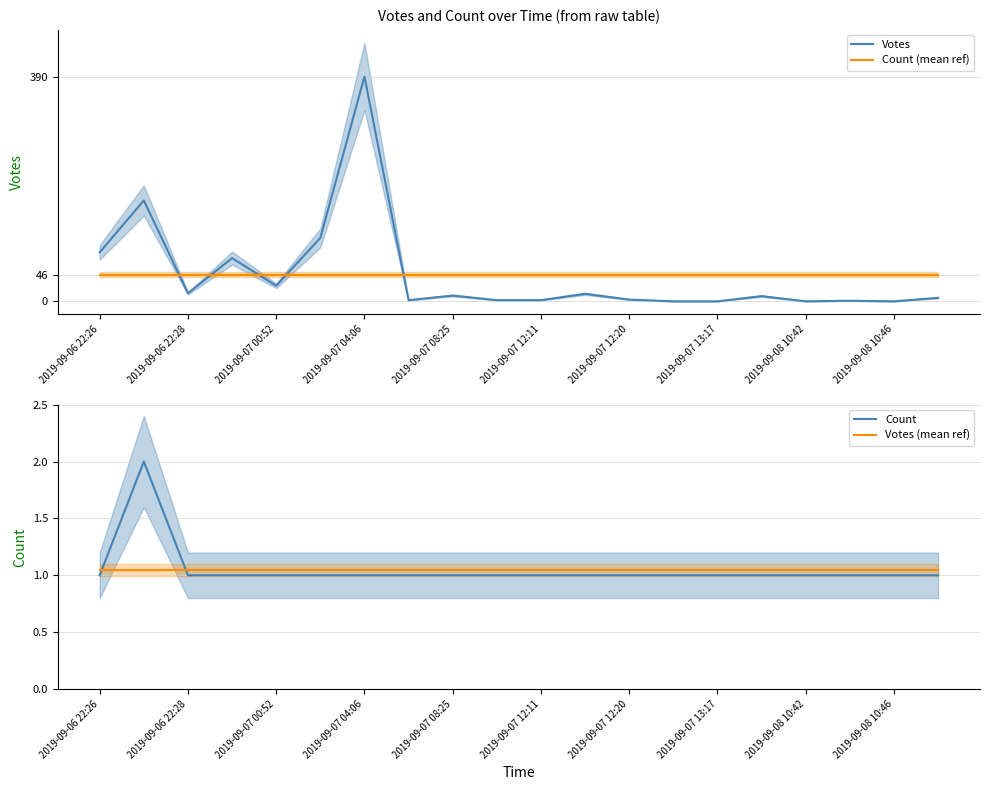

At which label does Votes first exceed 9?

2019-09-06 22:26